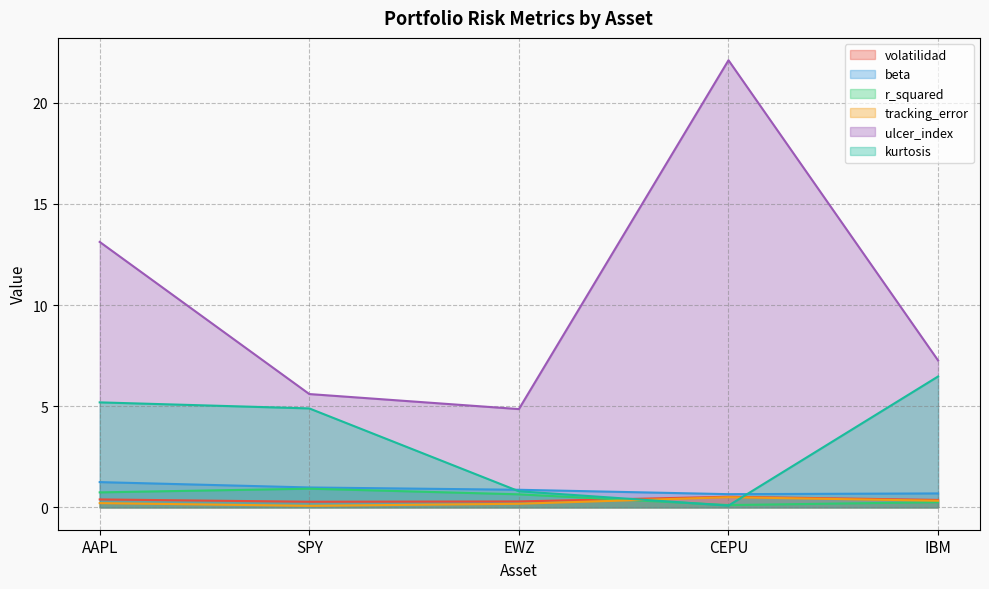

Reading left to right, transcribe all the data shown in this chart.

volatilidad: AAPL=0.4	SPY=0.3	EWZ=0.3	CEPU=0.5	IBM=0.4
beta: AAPL=1.2	SPY=1.0	EWZ=0.9	CEPU=0.7	IBM=0.7
r_squared: AAPL=0.7	SPY=0.9	EWZ=0.6	CEPU=0.1	IBM=0.3
tracking_error: AAPL=0.2	SPY=0.1	EWZ=0.2	CEPU=0.5	IBM=0.3
ulcer_index: AAPL=13.1	SPY=5.6	EWZ=4.9	CEPU=22.1	IBM=7.3
kurtosis: AAPL=5.2	SPY=4.9	EWZ=0.8	CEPU=0.1	IBM=6.5